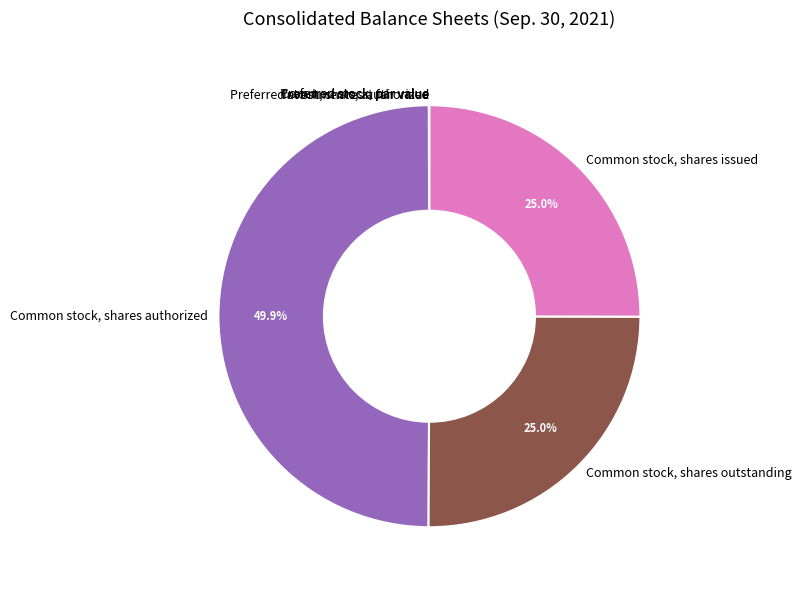

To the nearest percent, what is the average slice percentage?

14%